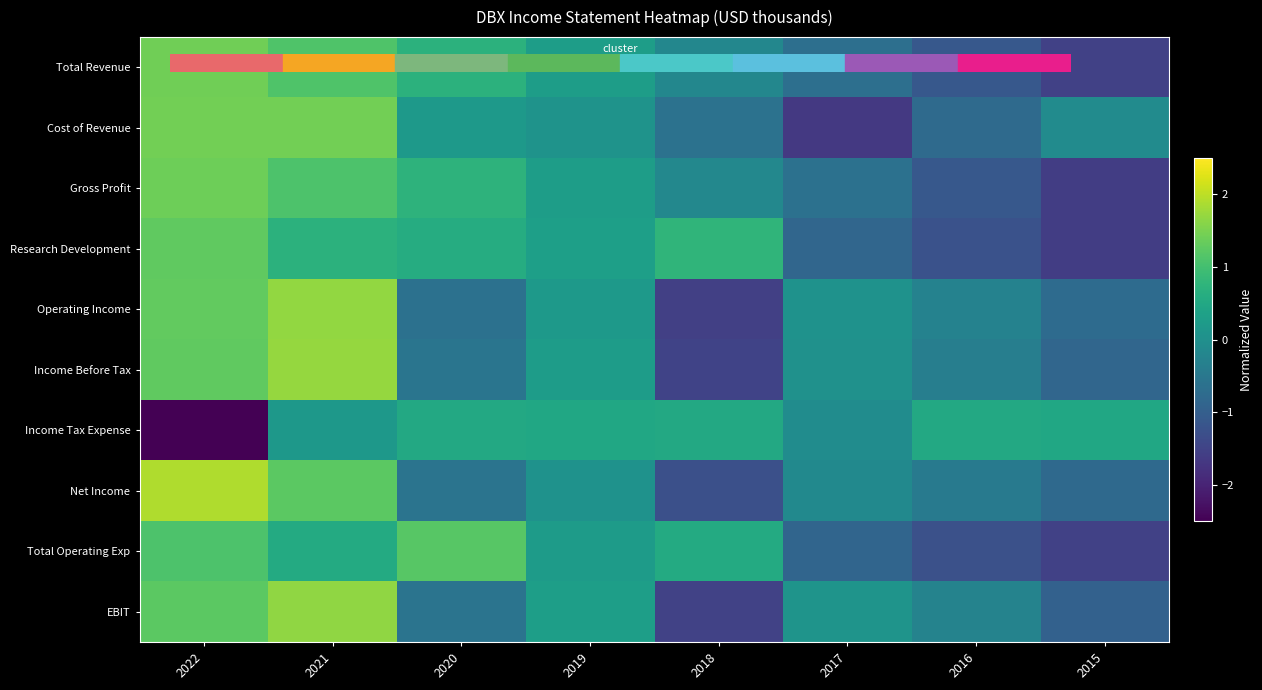

At which category is the sum across all series the highest?

2021